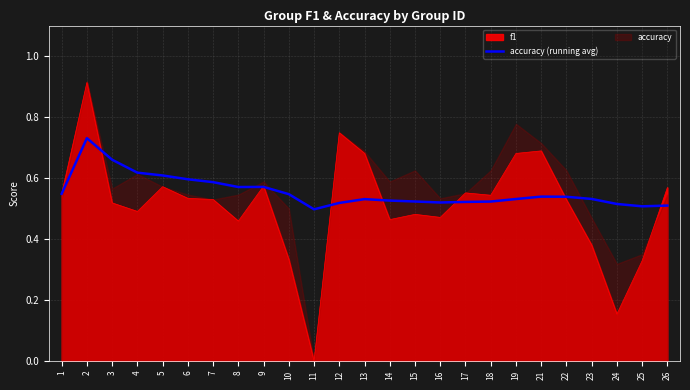

At which category does the data reach its first local peak?

2